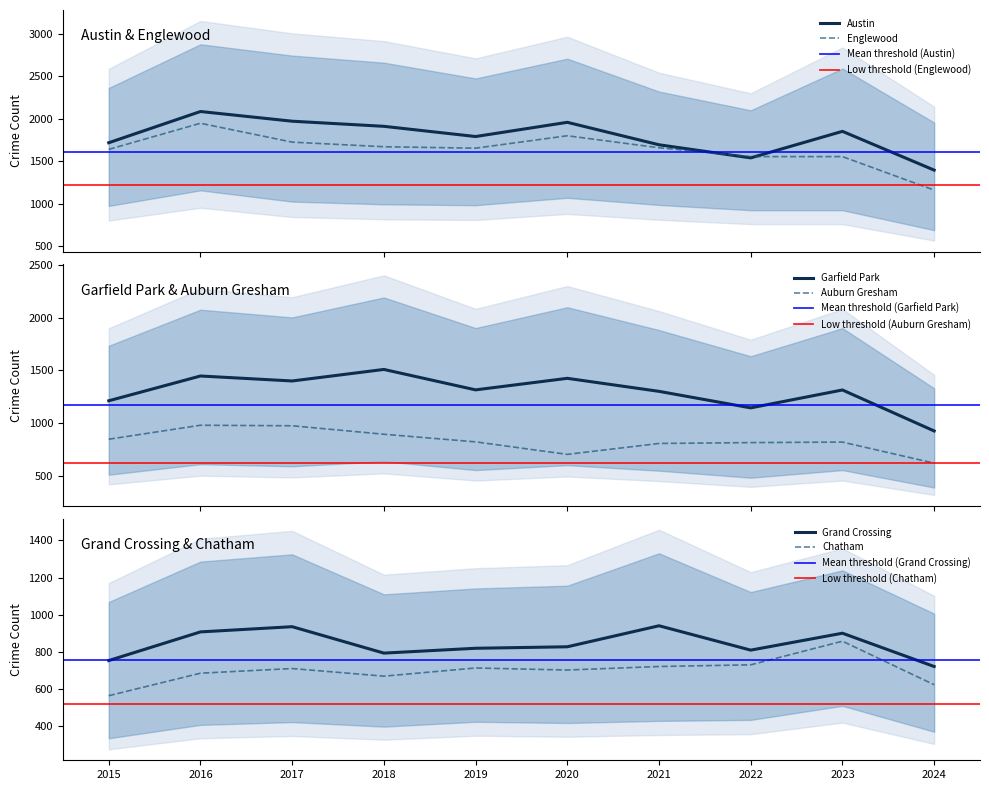

After their last crossing, which series has the higher values: Auburn Gresham or Chatham?

Auburn Gresham